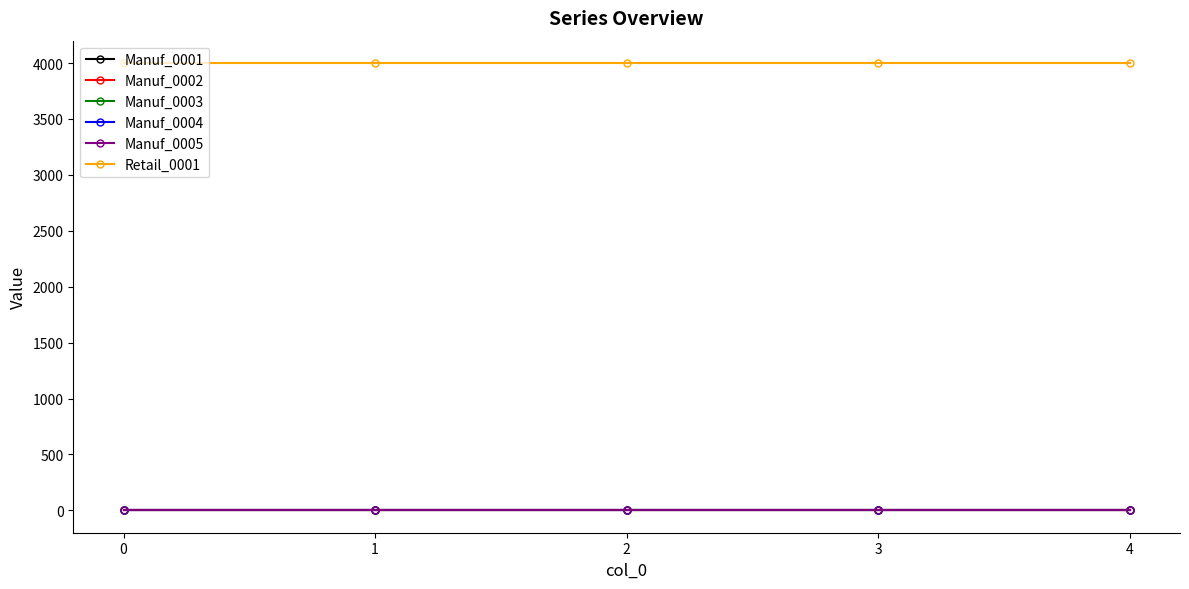

True or false: Manuf_0005 and Manuf_0003 cross at least once.

False